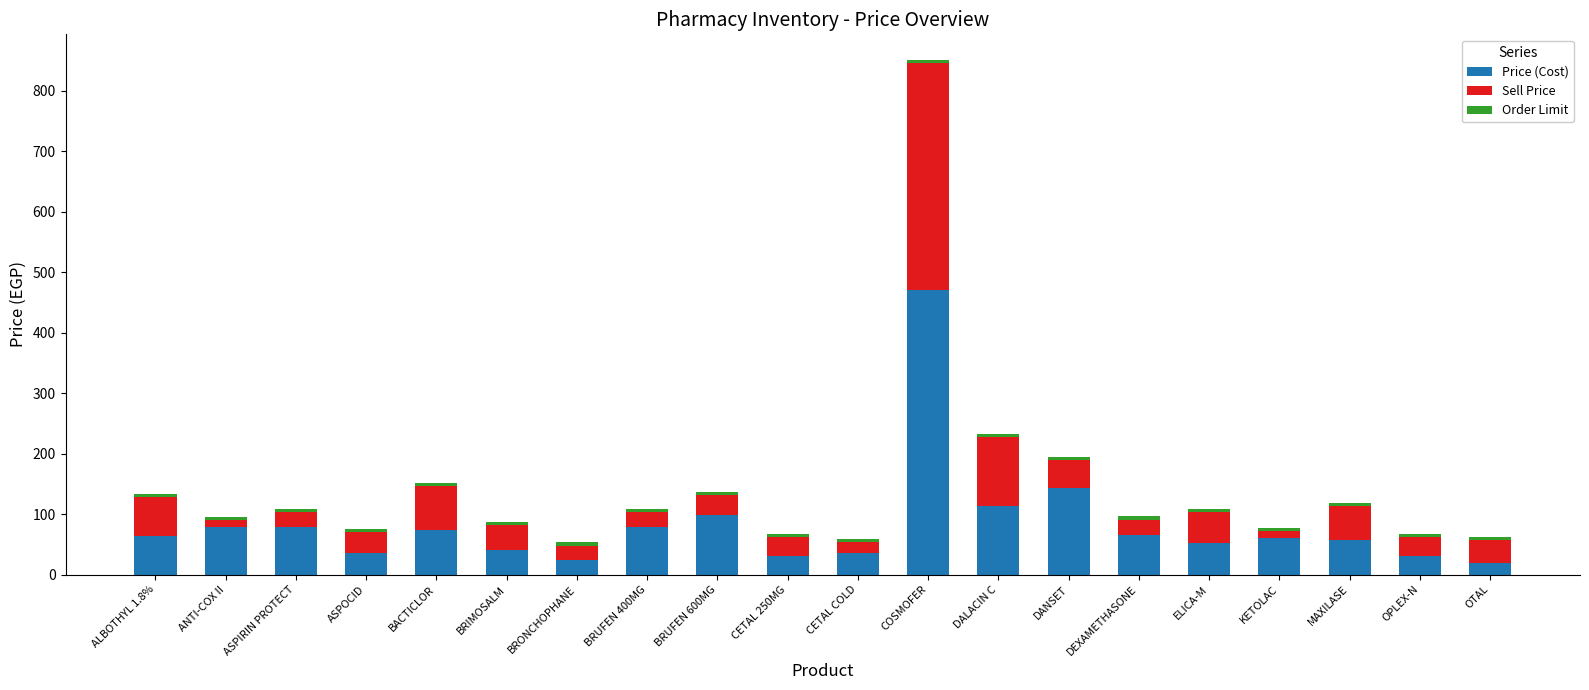

At which category is the sum across all series the highest?

COSMOFER